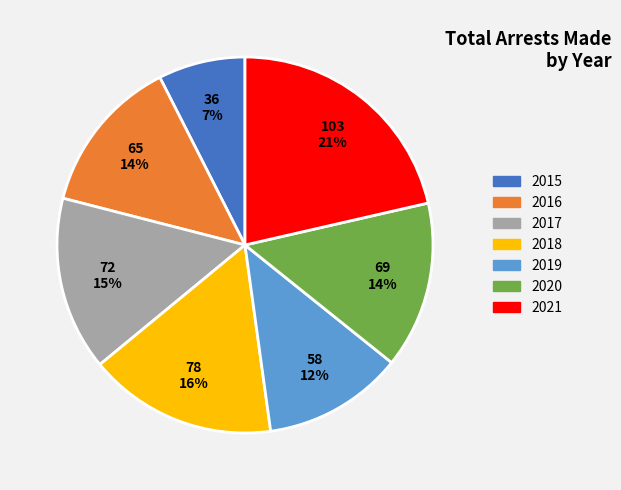

To the nearest percent, what percentage of the pie is 2018?

16%